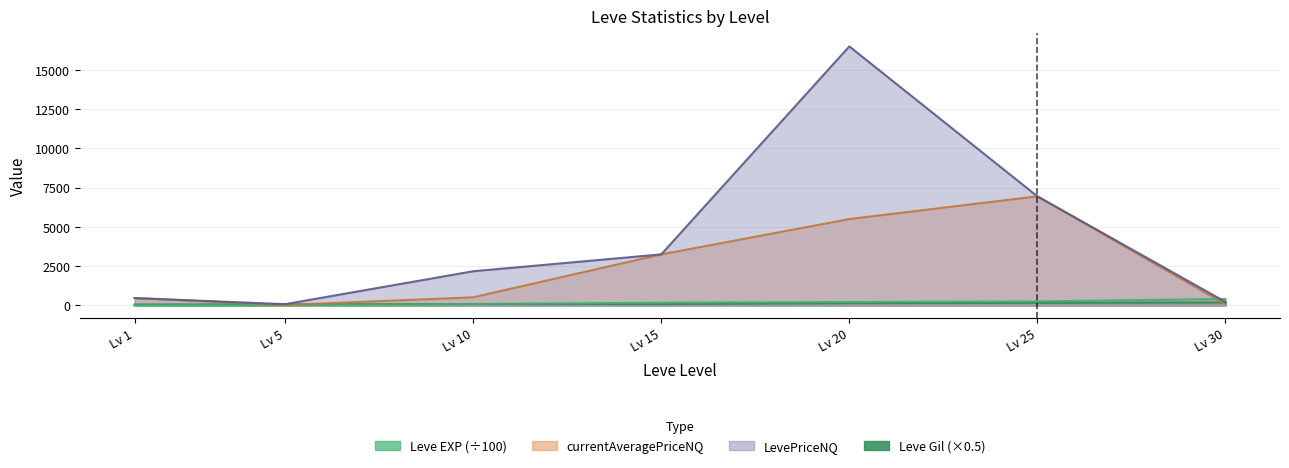

Rank the series at Lv 30 from highest to lowest value.

Leve EXP, LevePriceNQ, Leve Gil, currentAveragePriceNQ